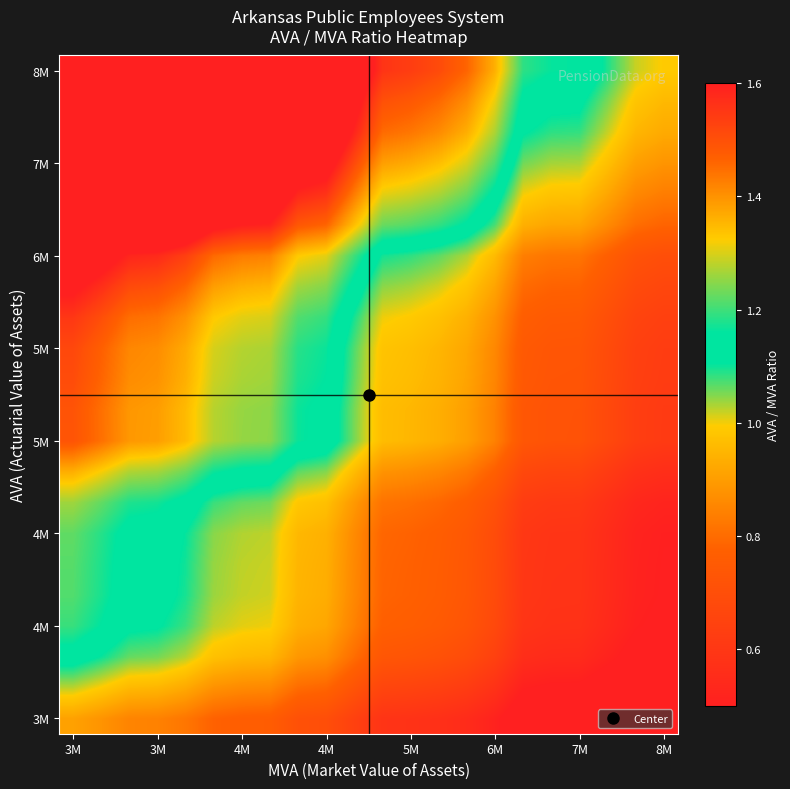

How many categories are shown in the chart?

22